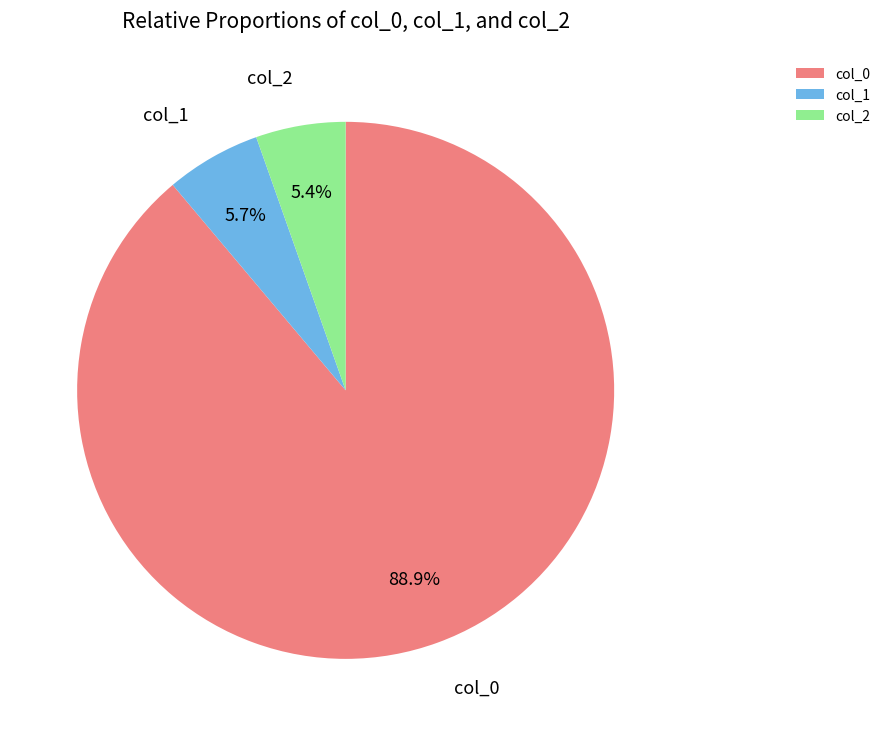

How many slices are in this pie chart?

3